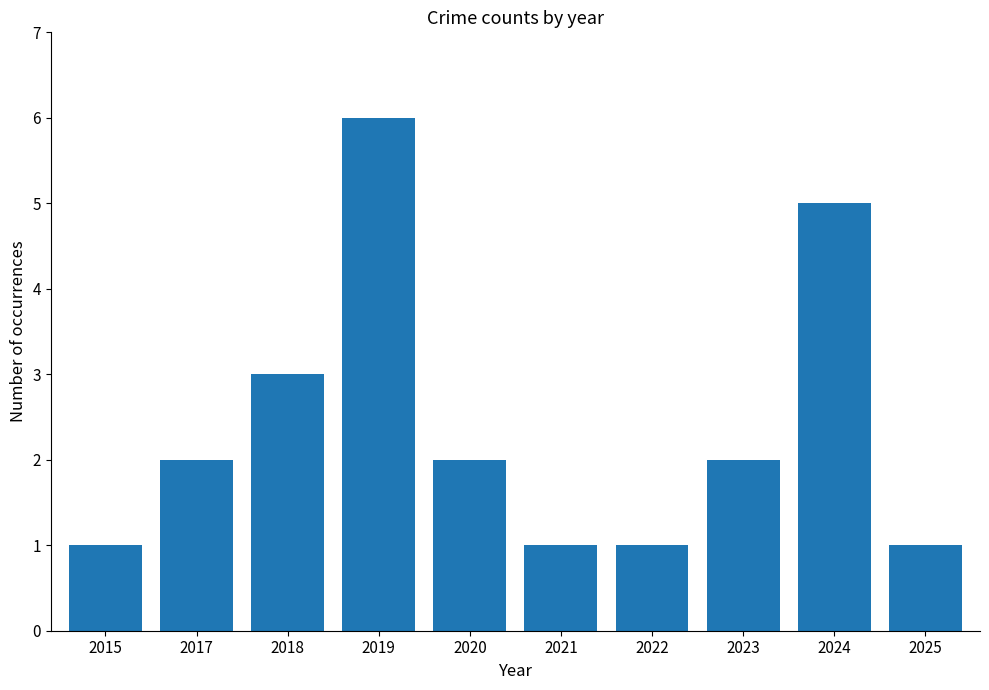

What is the difference between the values at 2024 and 2025?

4